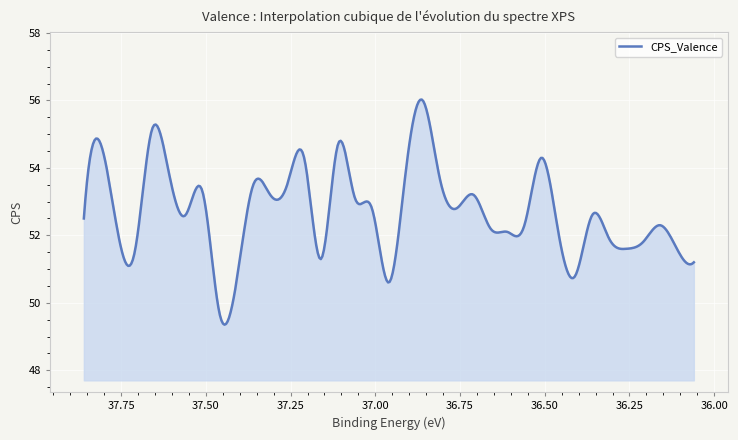

What is the ratio of the value at 37.06 to the value at 36.71?

1.0